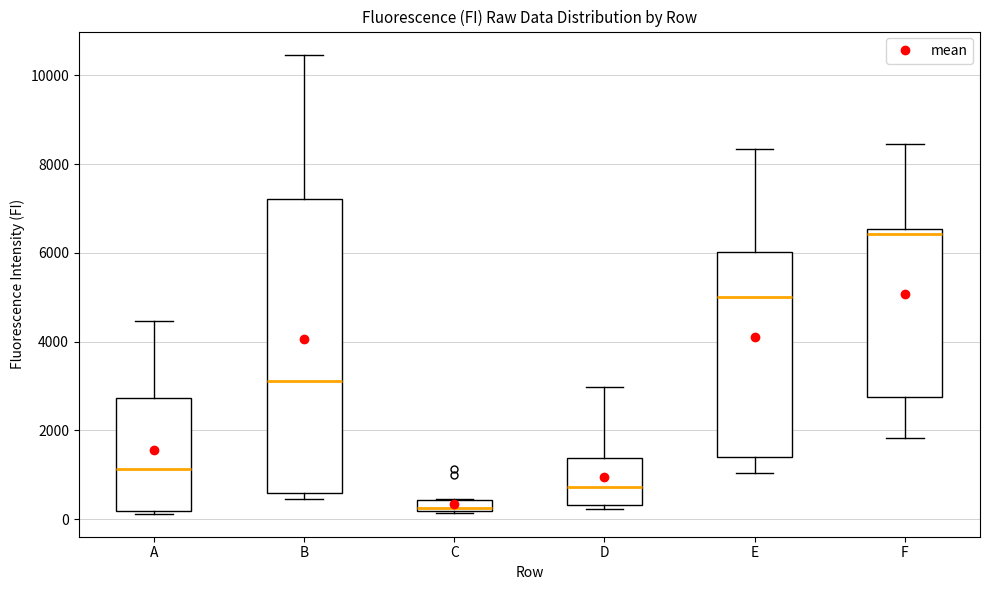

Which box is the tallest, from its lower edge to its upper edge?

B